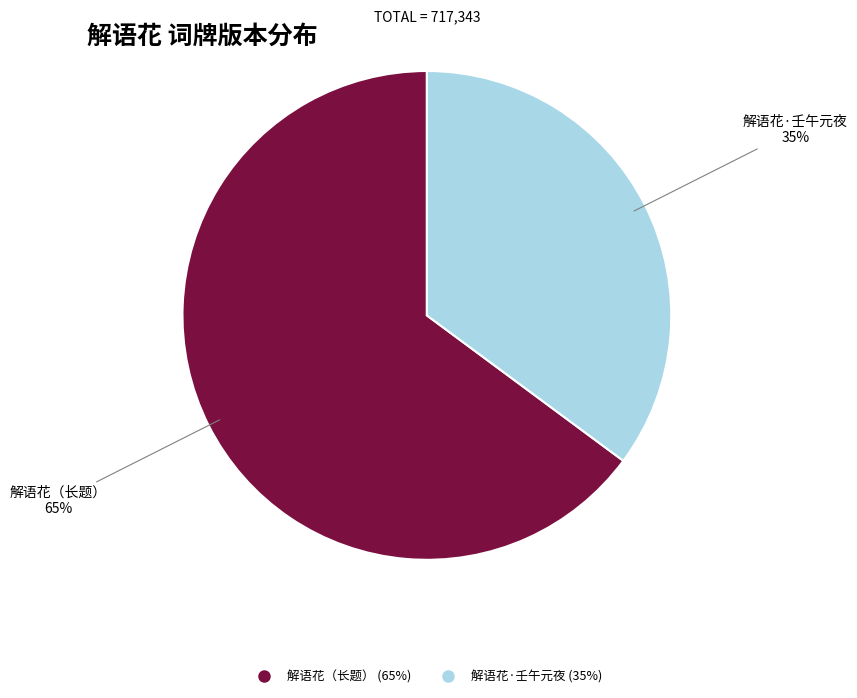

How many slices are in this pie chart?

2